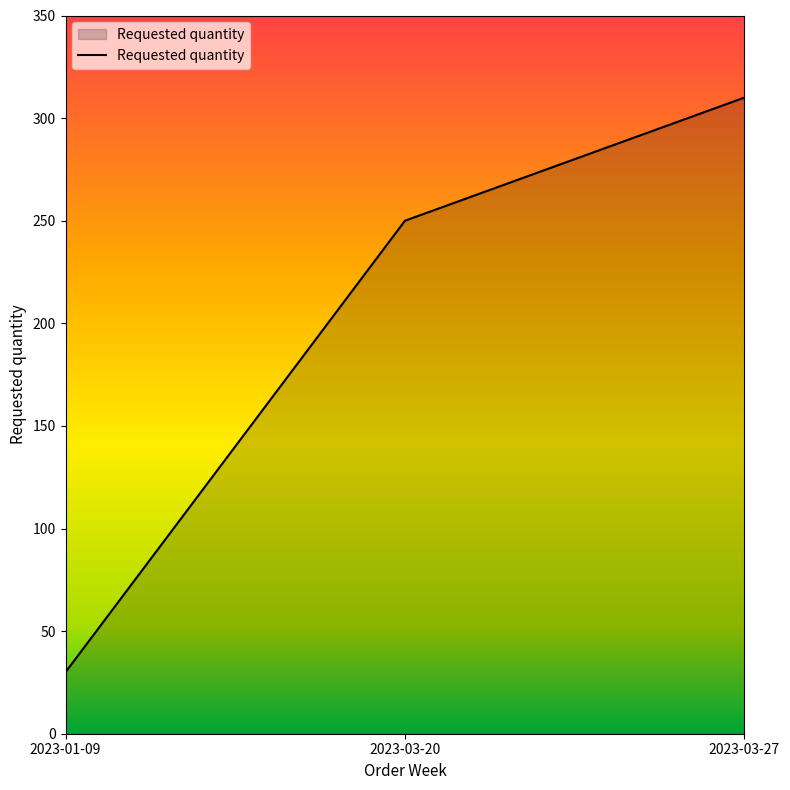

Reading right to left, extract all data points from this chart.

2023-03-27=310	2023-03-20=250	2023-01-09=30